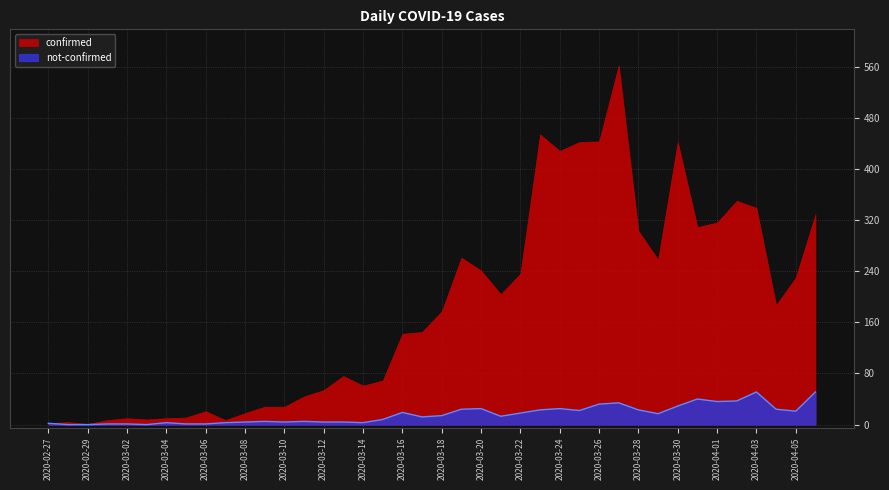

What is the label of the 34th point from the left?

2020-03-31